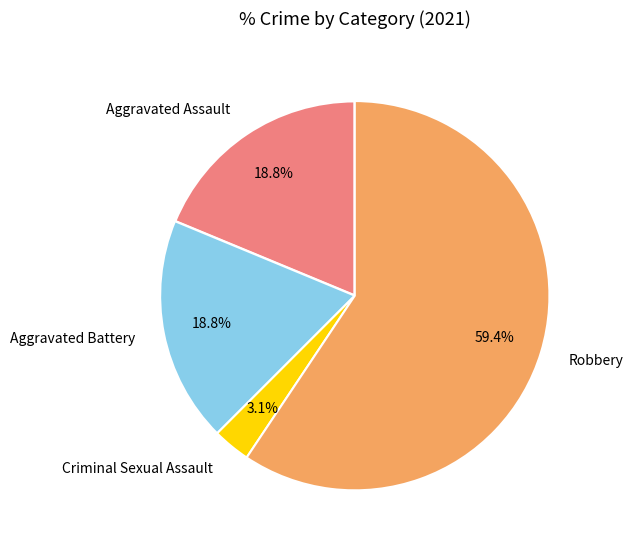

To the nearest percent, what portion does Criminal Sexual Assault represent?

3%